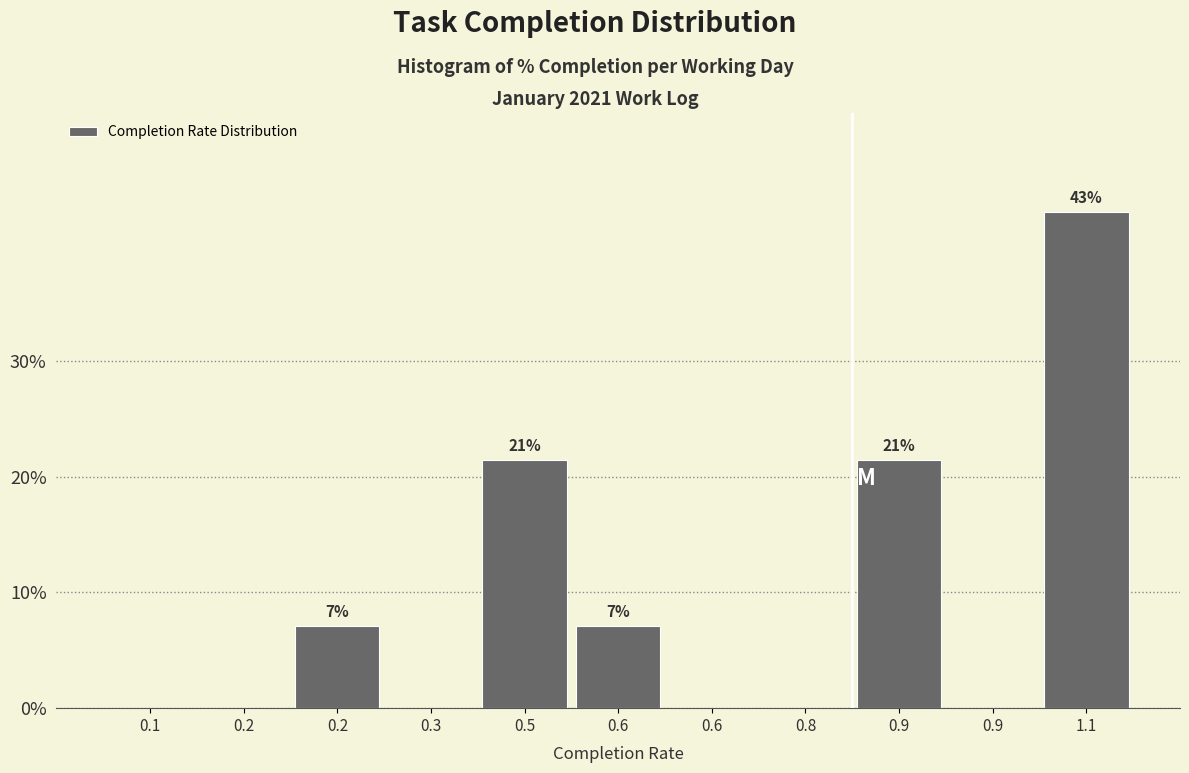

Count the number of data series in this chart.

1